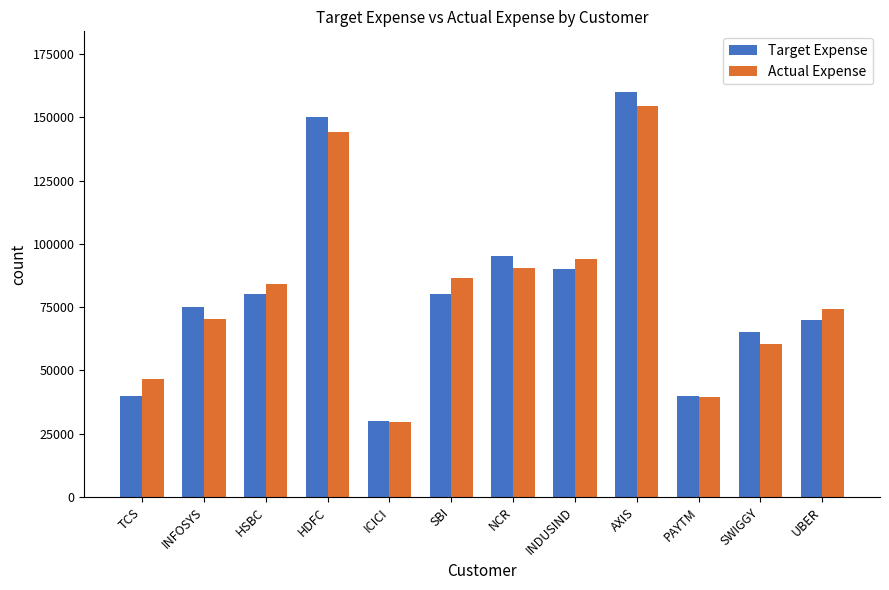

Reading left to right, what are all the values shown in this chart?

Target Expense: 40000	75000	80000	150000	30000	80000	95000	90000	160000	40000	65000	70000
Actual Expense: 46639	70296	84163	144342	29391	86639	90296	94163	154342	39391	60296	74163